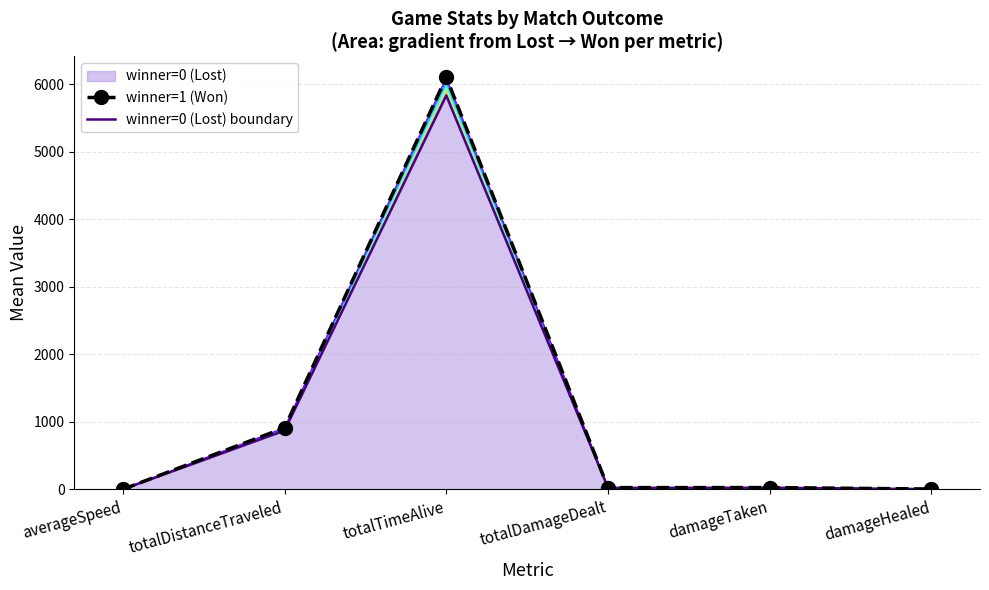

What is the label of the 2nd point from the left?

totalDistanceTraveled